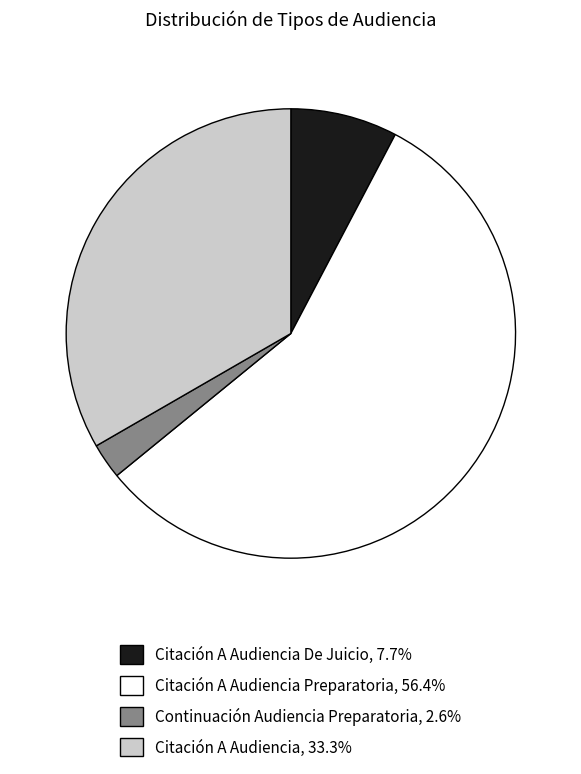

Is there any slice that represents more than half of the pie?

Yes